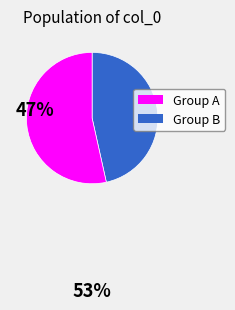

How many slices are in this pie chart?

2